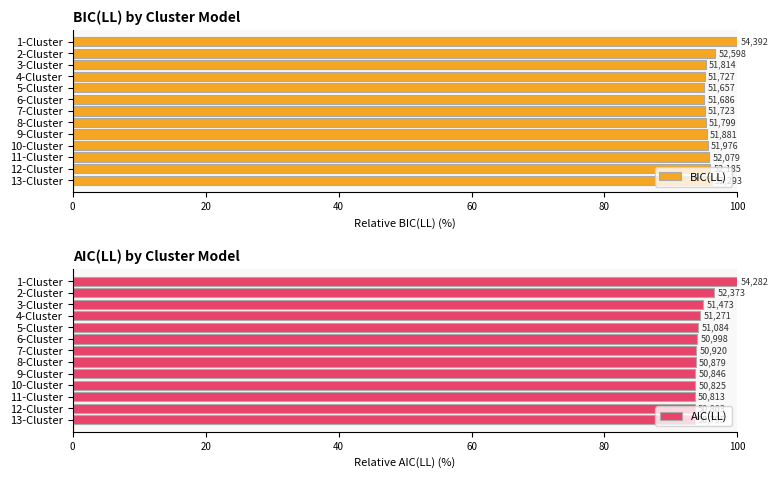

What is the difference between the maximum and minimum values in the AIC(LL) series?

6.4